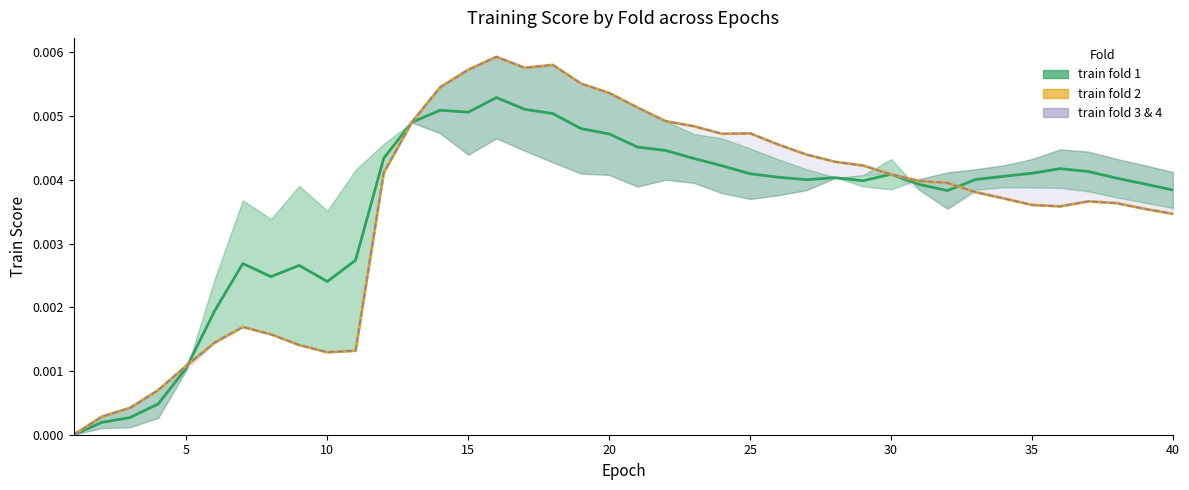

The train fold 4 mean series shows 0.0 at 35. True or false?

True